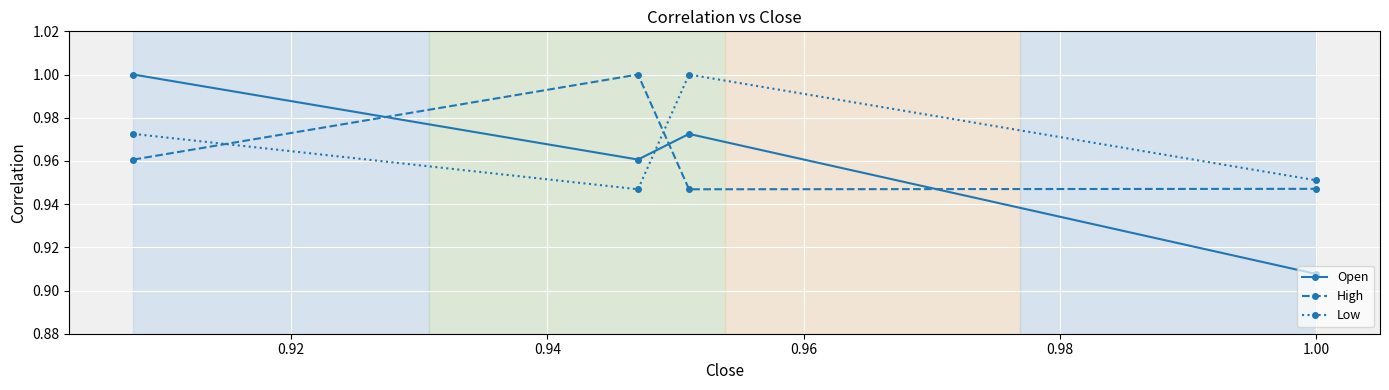

How many times do Open and High cross each other?

3